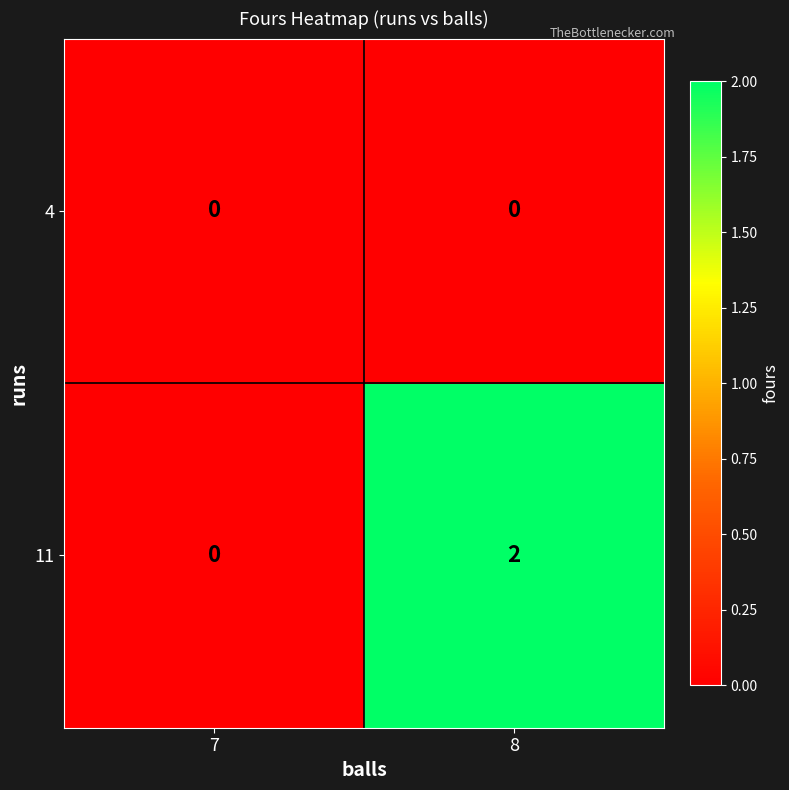

Rank the series by their average value, from lowest to highest.

4, 11